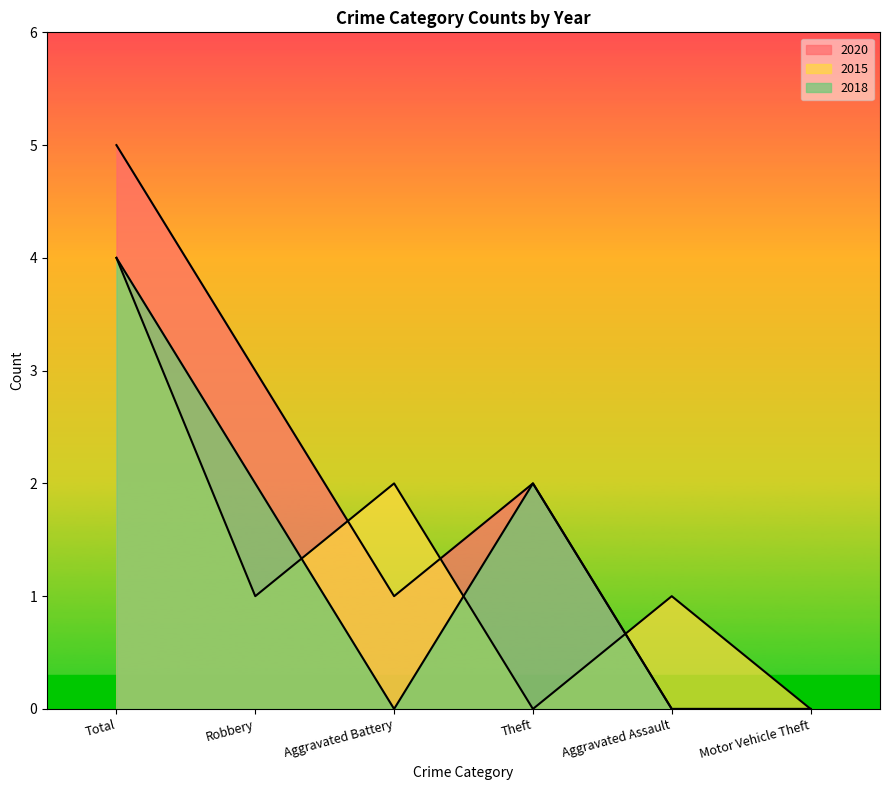

How many interior local valleys does the 2015 series have?

2